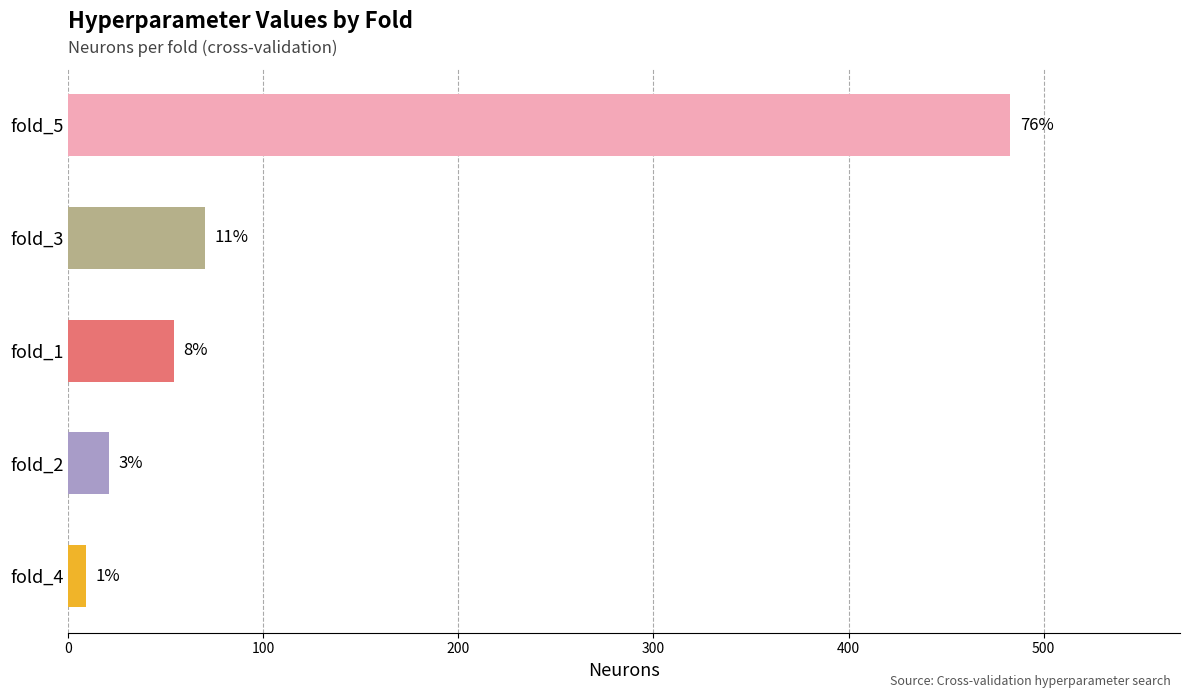

What is the difference between the maximum and minimum values?

474